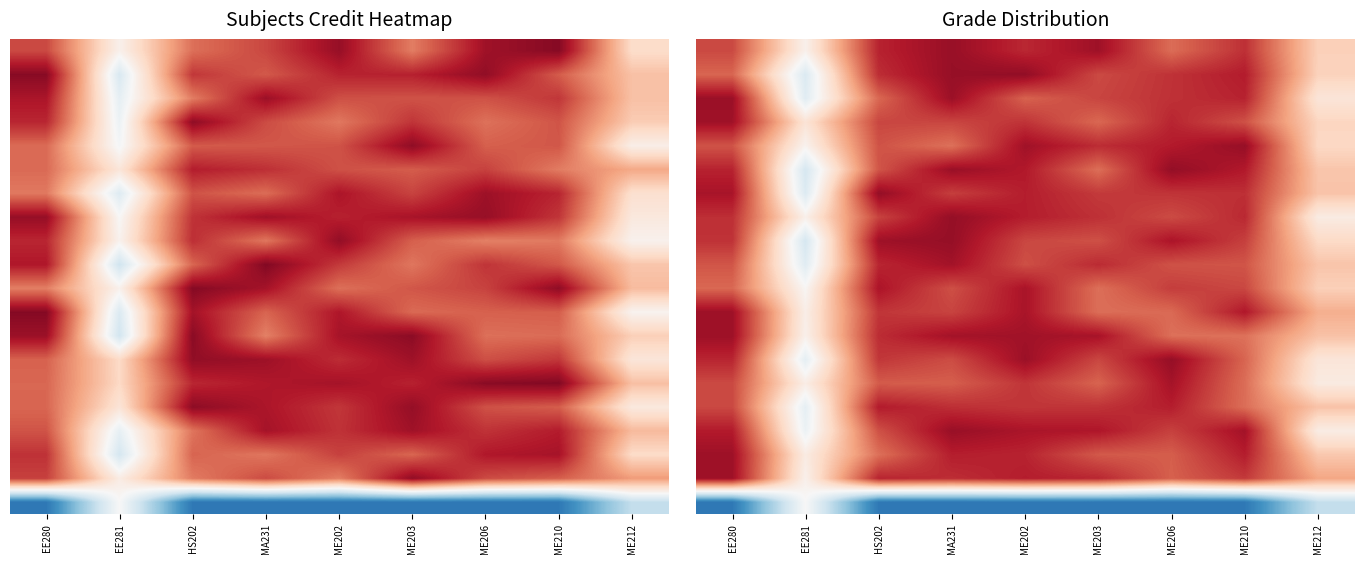

How many data points does each series have?

9